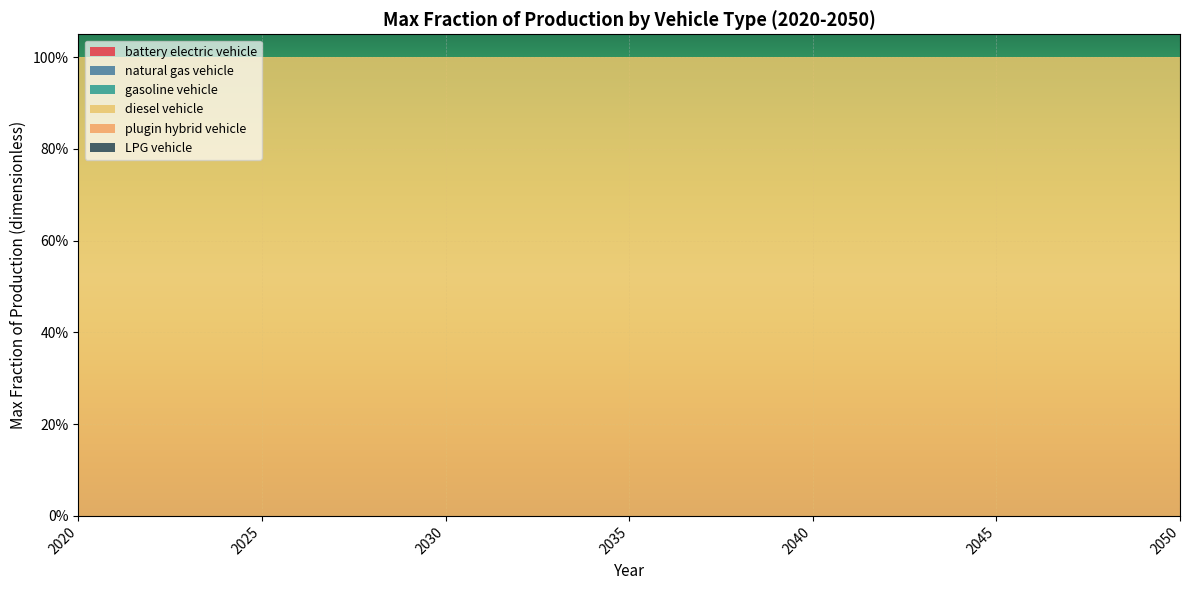

Reading left to right, transcribe all the data shown in this chart.

battery electric vehicle: 2020=0	2021=0	2022=0	2023=0	2024=0	2025=0	2026=0	2027=0	2028=0	2029=0	2030=0	2031=0	2032=0	2033=0	2034=0	2035=0	2036=0	2037=0	2038=0	2039=0	2040=0	2041=0	2042=0	2043=0	2044=0	2045=0	2046=0	2047=0	2048=0	2049=0	2050=0
natural gas vehicle: 2020=0	2021=0	2022=0	2023=0	2024=0	2025=0	2026=0	2027=0	2028=0	2029=0	2030=0	2031=0	2032=0	2033=0	2034=0	2035=0	2036=0	2037=0	2038=0	2039=0	2040=0	2041=0	2042=0	2043=0	2044=0	2045=0	2046=0	2047=0	2048=0	2049=0	2050=0
gasoline vehicle: 2020=0	2021=0	2022=0	2023=0	2024=0	2025=0	2026=0	2027=0	2028=0	2029=0	2030=0	2031=0	2032=0	2033=0	2034=0	2035=0	2036=0	2037=0	2038=0	2039=0	2040=0	2041=0	2042=0	2043=0	2044=0	2045=0	2046=0	2047=0	2048=0	2049=0	2050=0
diesel vehicle: 2020=1	2021=1	2022=1	2023=1	2024=1	2025=1	2026=1	2027=1	2028=1	2029=1	2030=1	2031=1	2032=1	2033=1	2034=1	2035=1	2036=1	2037=1	2038=1	2039=1	2040=1	2041=1	2042=1	2043=1	2044=1	2045=1	2046=1	2047=1	2048=1	2049=1	2050=1
plugin hybrid vehicle: 2020=0	2021=0	2022=0	2023=0	2024=0	2025=0	2026=0	2027=0	2028=0	2029=0	2030=0	2031=0	2032=0	2033=0	2034=0	2035=0	2036=0	2037=0	2038=0	2039=0	2040=0	2041=0	2042=0	2043=0	2044=0	2045=0	2046=0	2047=0	2048=0	2049=0	2050=0
LPG vehicle: 2020=0	2021=0	2022=0	2023=0	2024=0	2025=0	2026=0	2027=0	2028=0	2029=0	2030=0	2031=0	2032=0	2033=0	2034=0	2035=0	2036=0	2037=0	2038=0	2039=0	2040=0	2041=0	2042=0	2043=0	2044=0	2045=0	2046=0	2047=0	2048=0	2049=0	2050=0